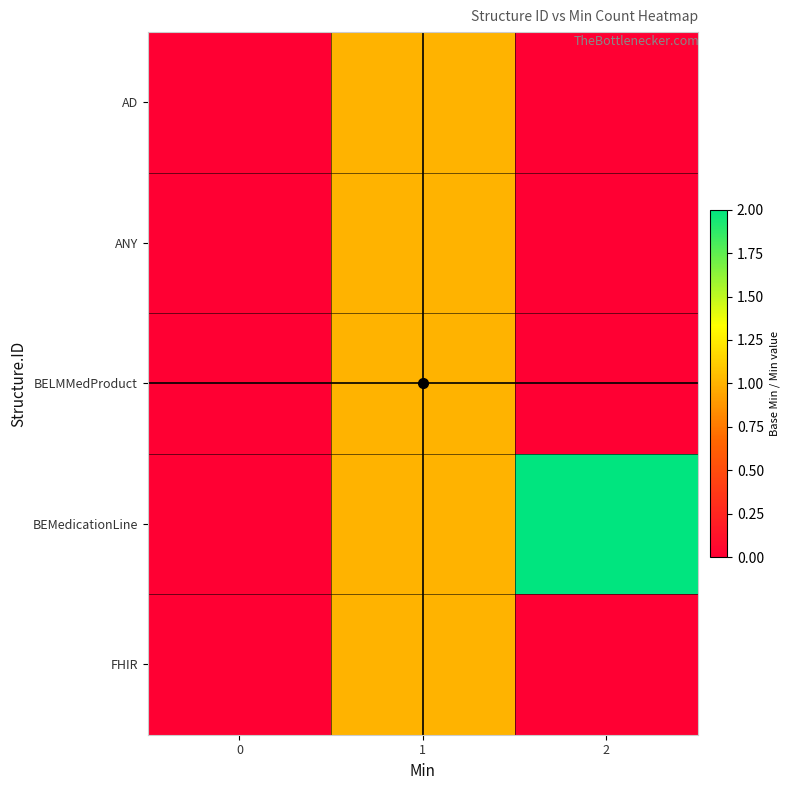

Reading left to right, extract all data points from this chart.

AD: 0=0	1=1	2=0
ANY: 0=0	1=1	2=0
BELMMedProduct: 0=0	1=1	2=0
BEMedicationLine: 0=0	1=1	2=2
FHIR: 0=0	1=1	2=0